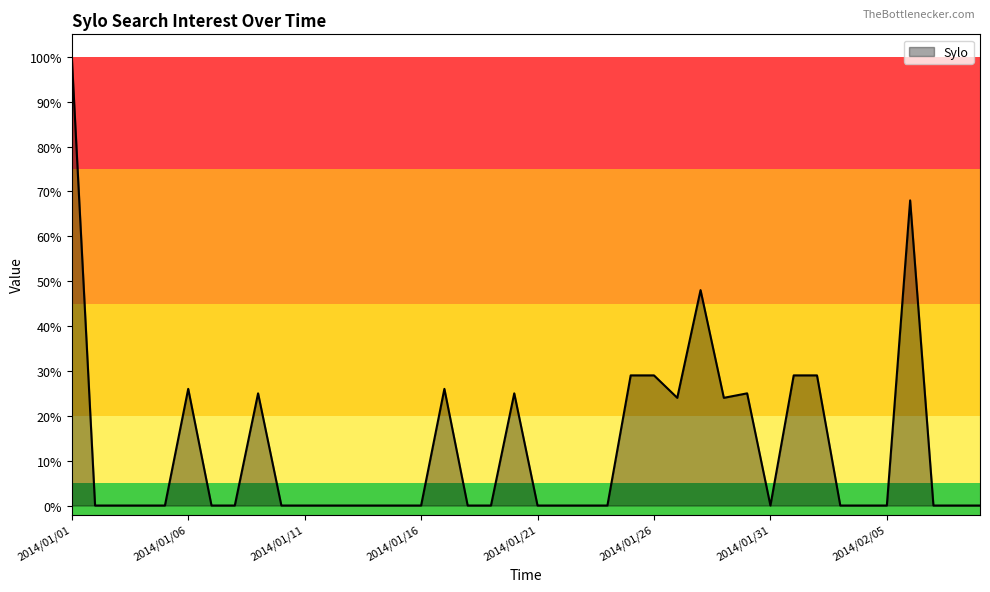

How many lines are shown in the chart?

1